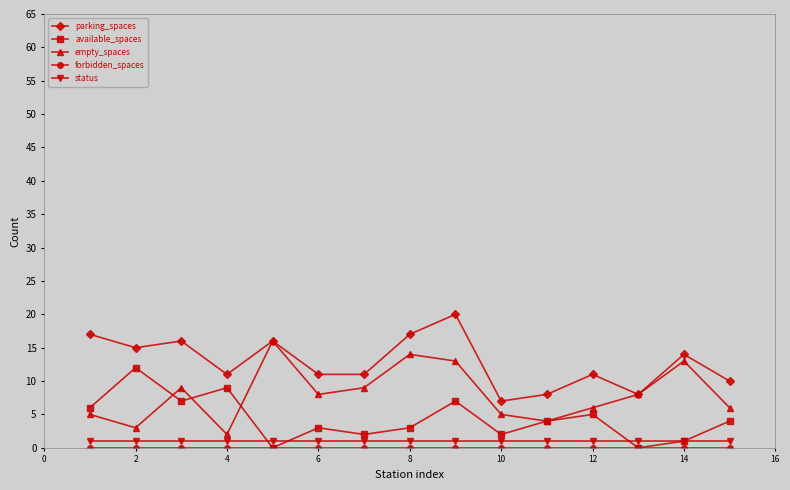

In available_spaces, how many points are higher than both neighbors (excluding endpoints)?

5